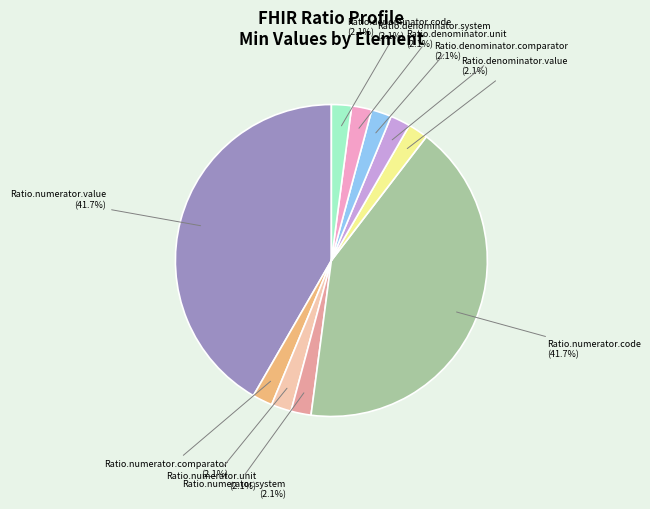

Is there a majority slice in this chart?

No